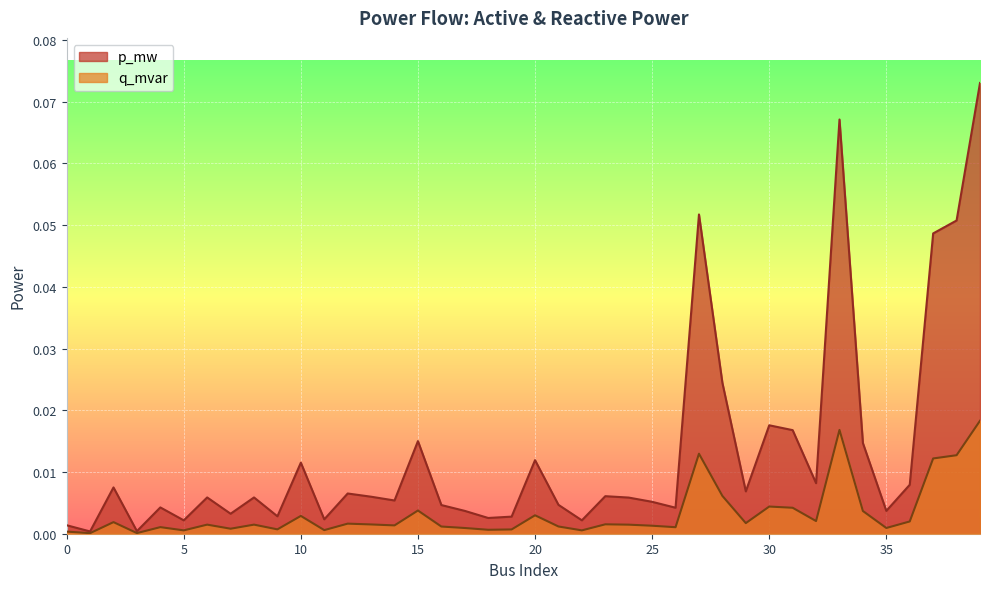

True or false: q_mvar and p_mw cross at least once.

False